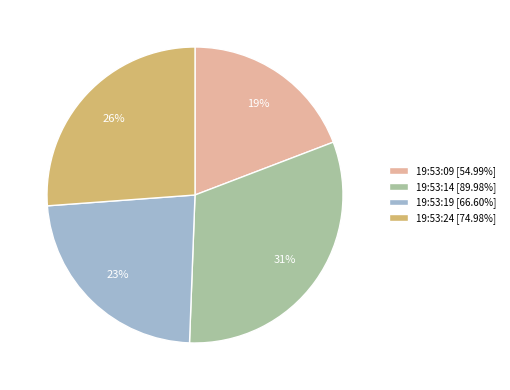

What is the smallest slice in the pie chart?

19:53:09